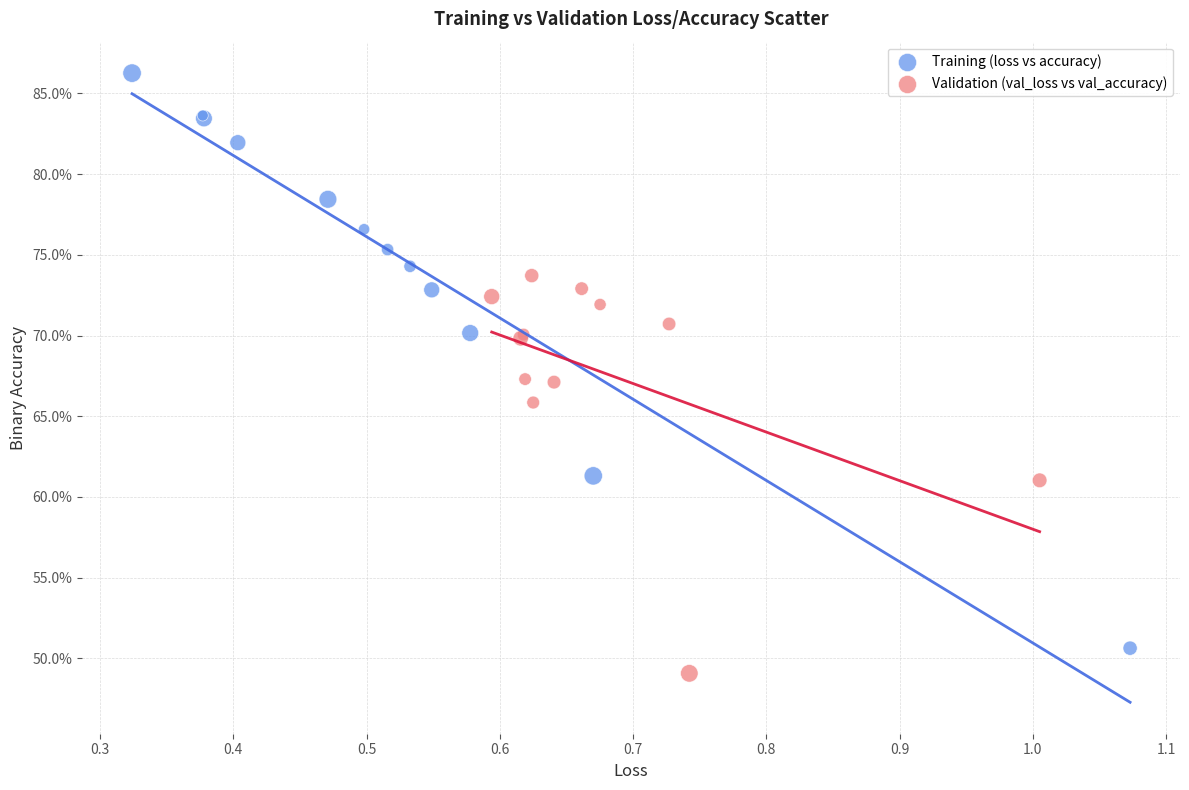

What are all the series names shown in the legend?

Training (loss vs accuracy), Validation (val_loss vs val_accuracy)